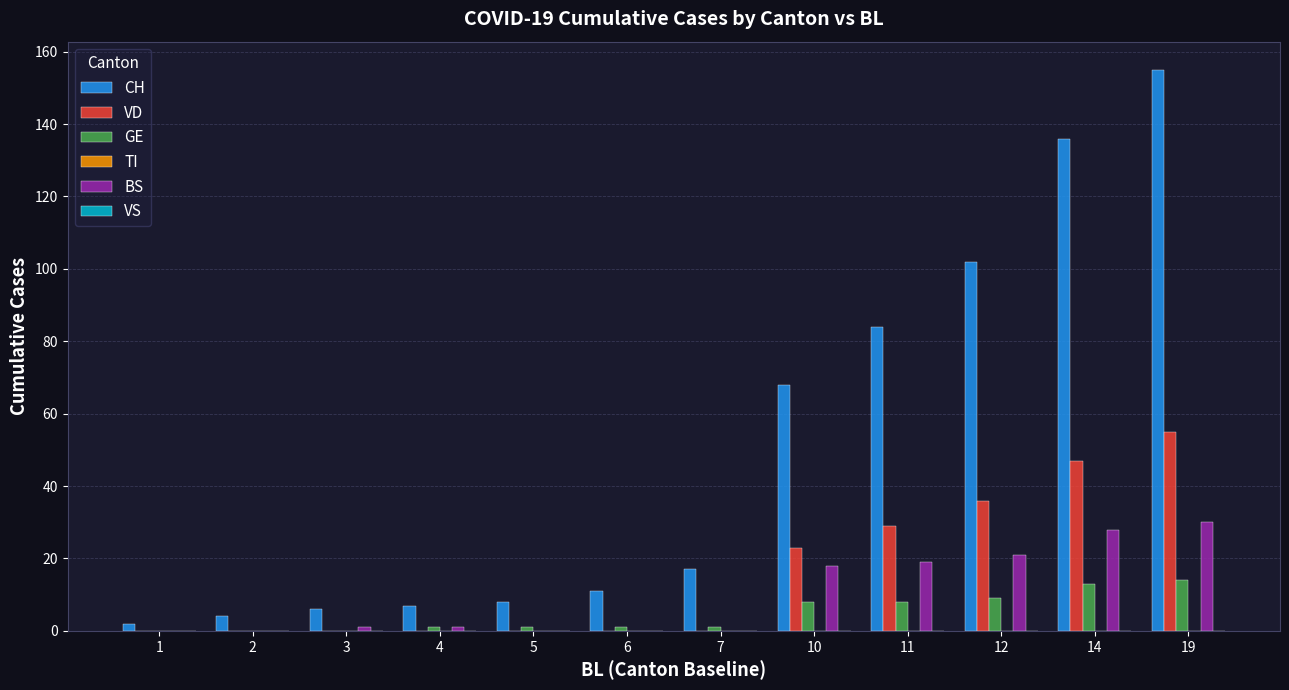

How many data points does each series have?

12